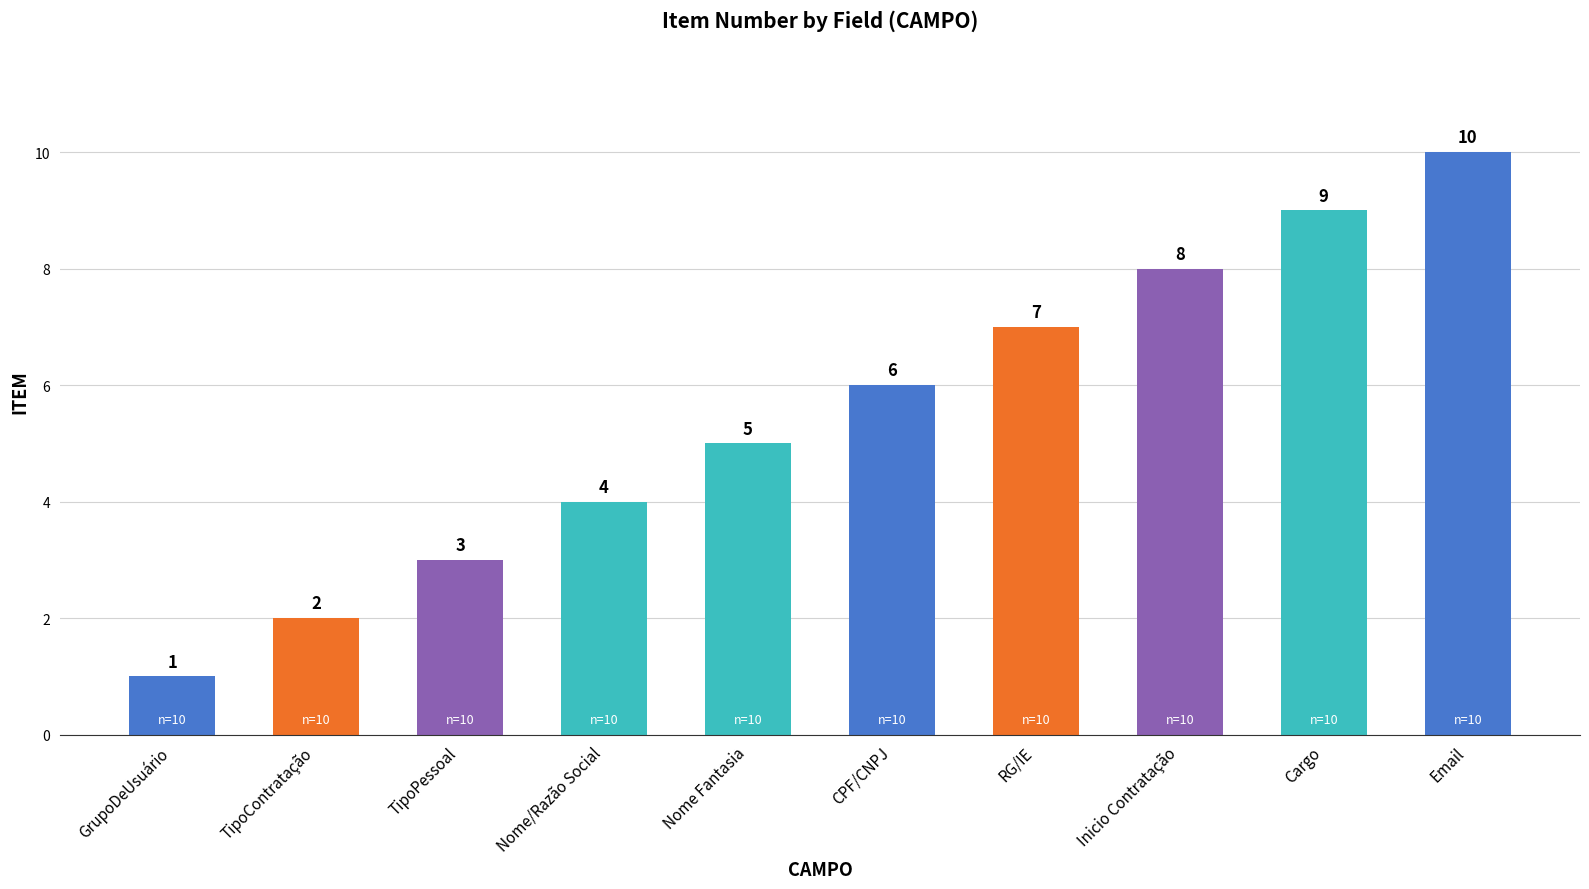

Is it true that the value at Cargo is 14?

False